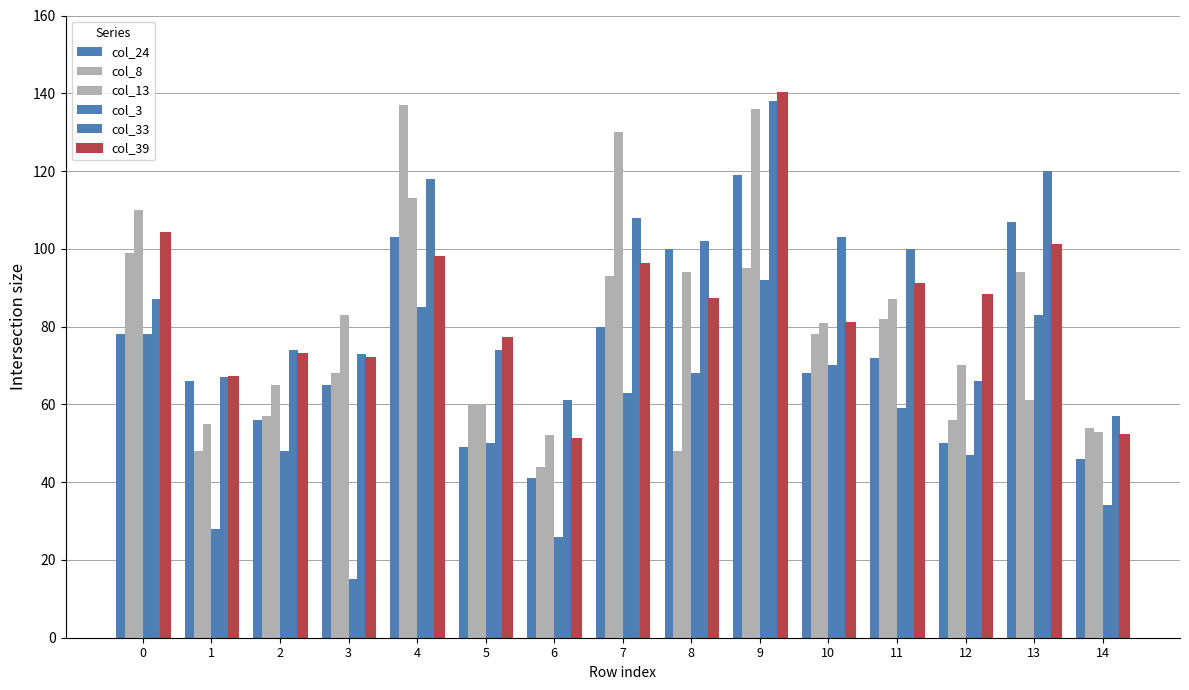

The col_33 series shows 41 at 3. True or false?

False